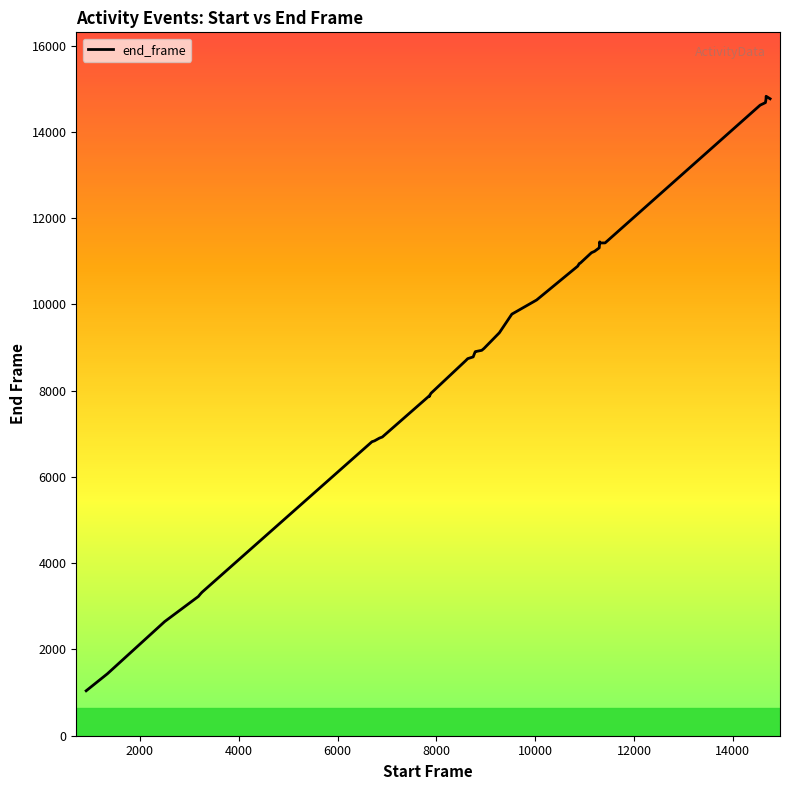

Which has a higher value, 6907 or 11306?

11306